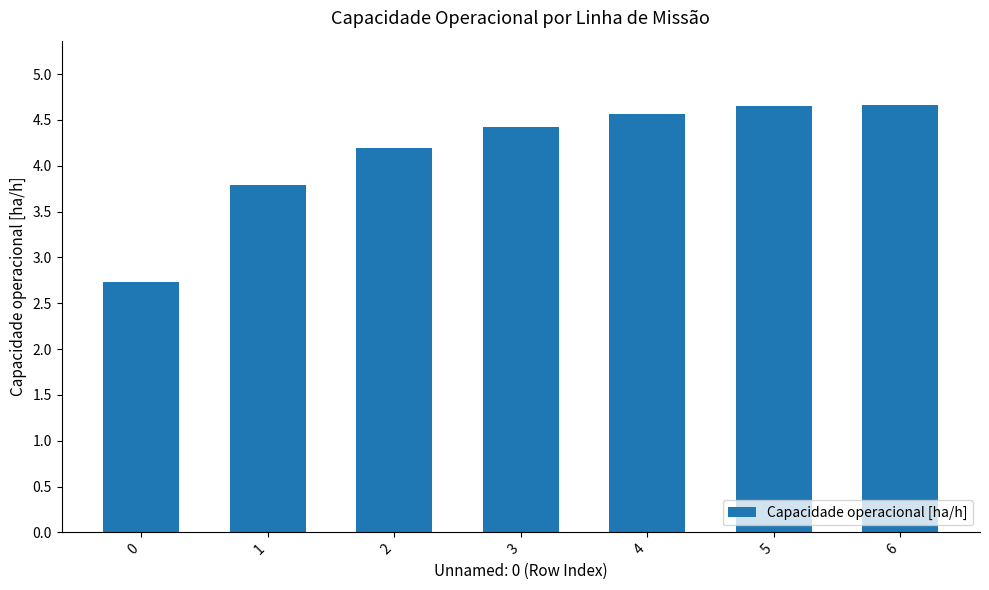

What is the minimum value shown in the chart?

2.7